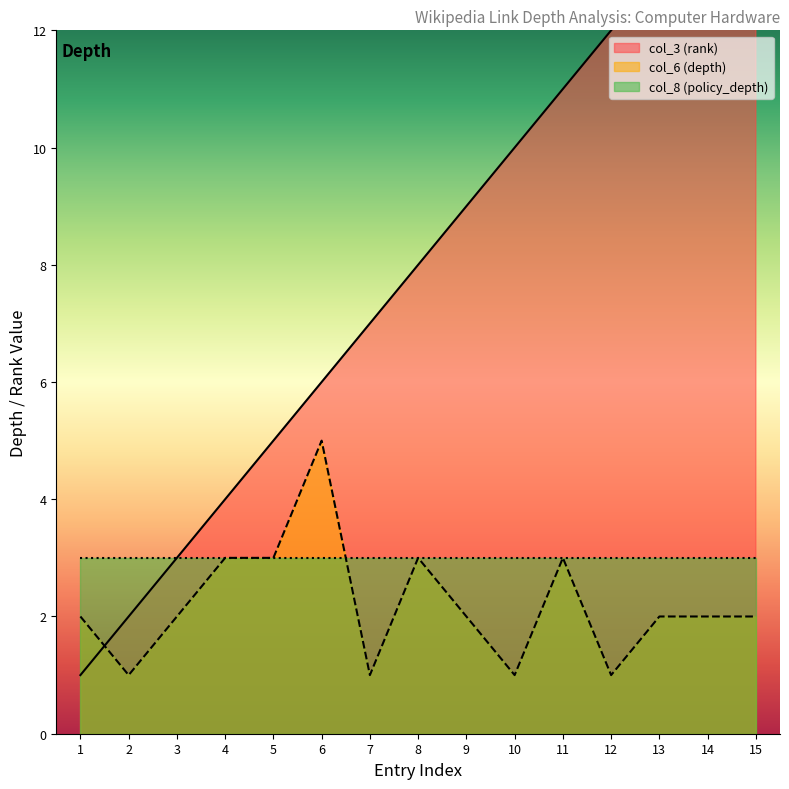

How many data points in col_3 (rank) are above 8?

7